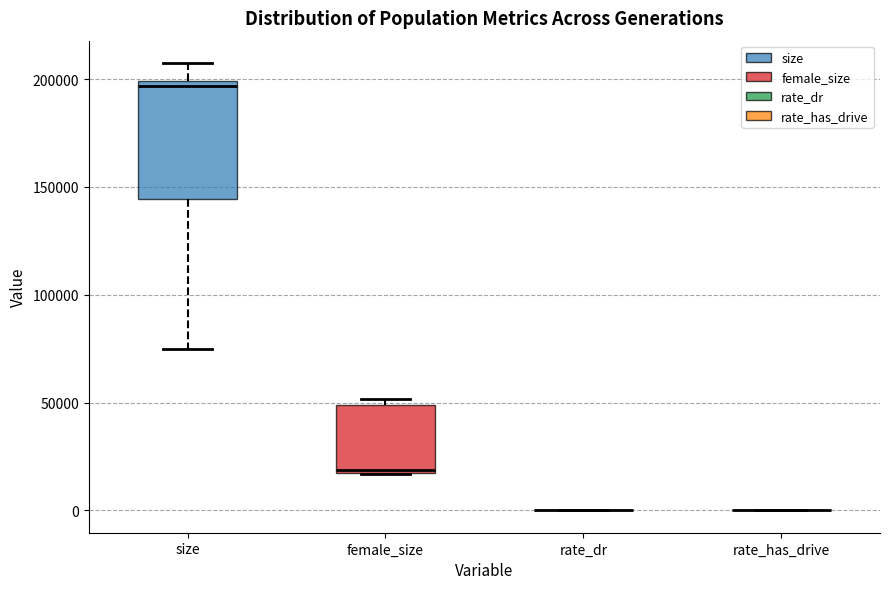

Reading left to right, transcribe this box plot: for each box, give where its median line is, the range the box spans, and where its two whiskers end, as read against the y-axis. The values are not printed on the chart, so give them approximately, as read against the axis.

size: median 195000, box 145000 to 200000, whiskers 75000 to 205000
female_size: median 20000, box 15000 to 50000, whiskers 15000 to 50000 (just above the box's upper edge)
rate_dr: box collapsed to a line at 0, whiskers 0 to 0
rate_has_drive: box collapsed to a line at 0, whiskers 0 to 0